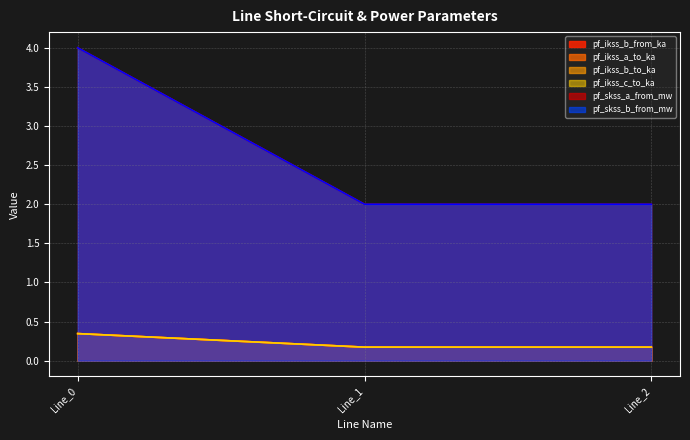

At Line_1, list the series in order from largest to smallest.

pf_skss_b_from_mw, pf_ikss_b_to_ka, pf_skss_a_from_mw, pf_ikss_a_to_ka, pf_ikss_c_to_ka, pf_ikss_b_from_ka